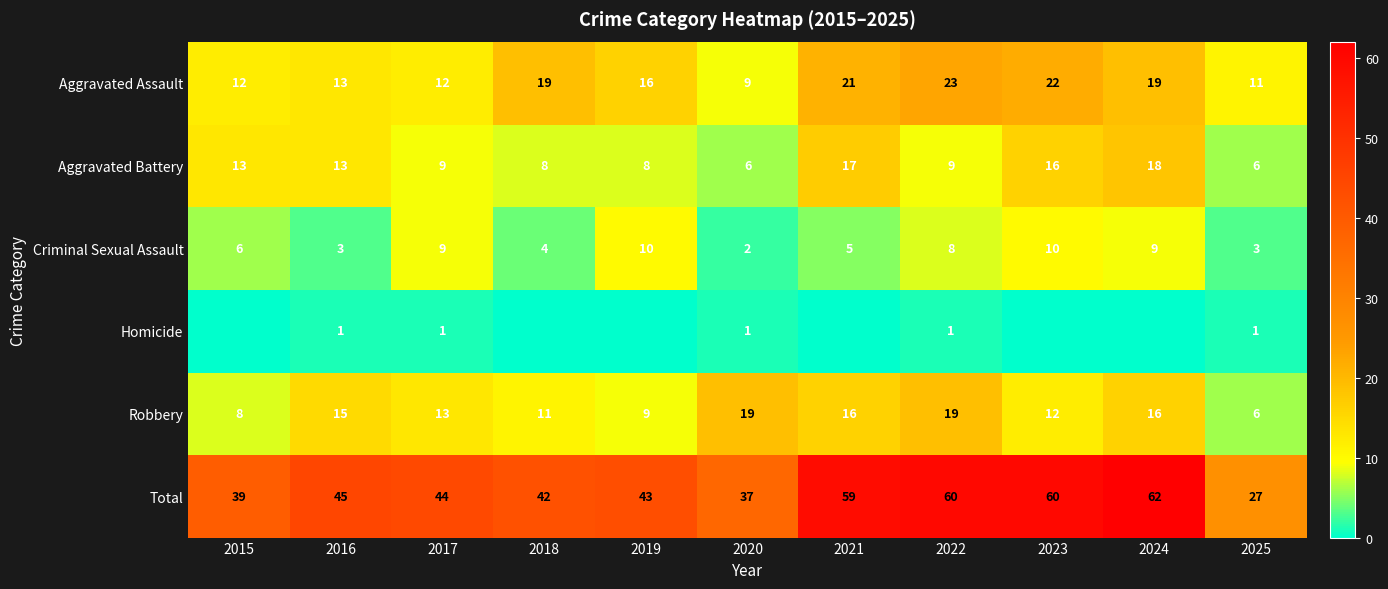

How many distinct data groups are displayed?

6